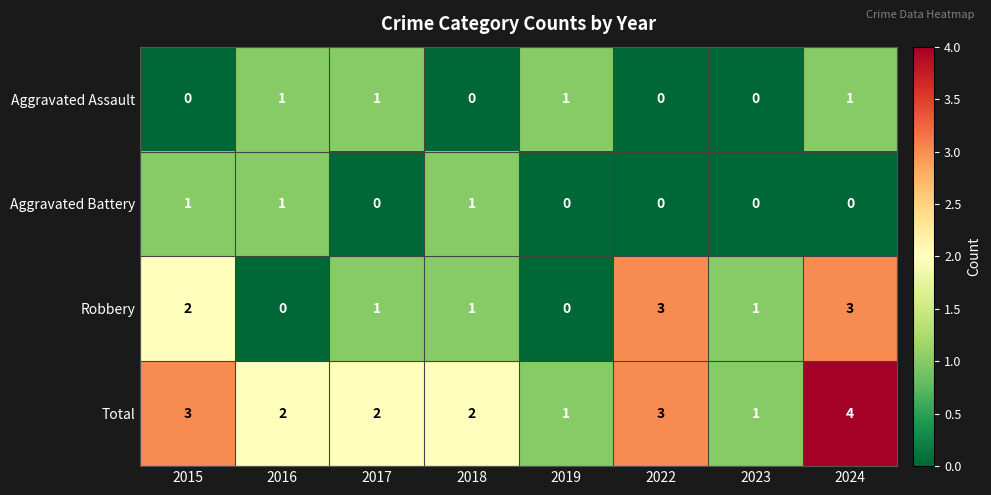

How many Robbery values are between 1 and 3?

6